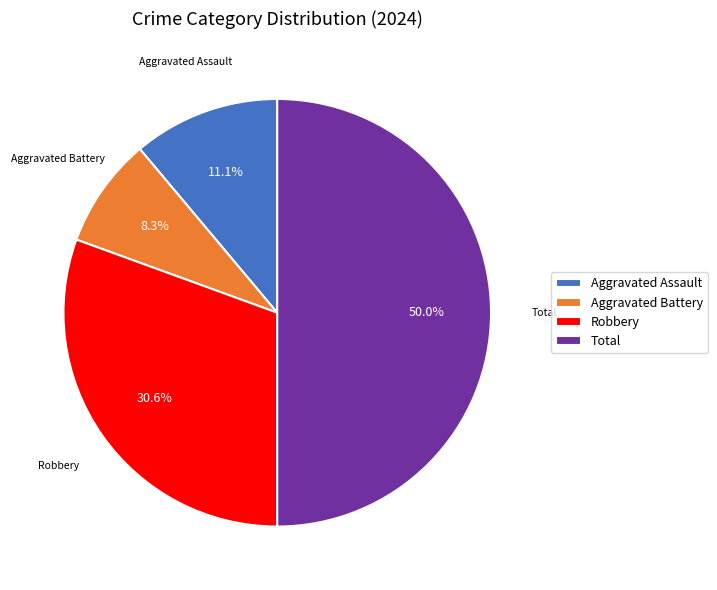

Does Aggravated Battery represent more than half of the total?

No